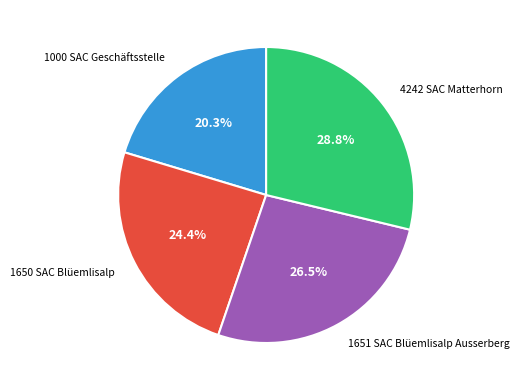

Rank the categories by value from lowest to highest.

1000 SAC Geschäftsstelle, 1650 SAC Blüemlisalp, 1651 SAC Blüemlisalp Ausserberg, 4242 SAC Matterhorn